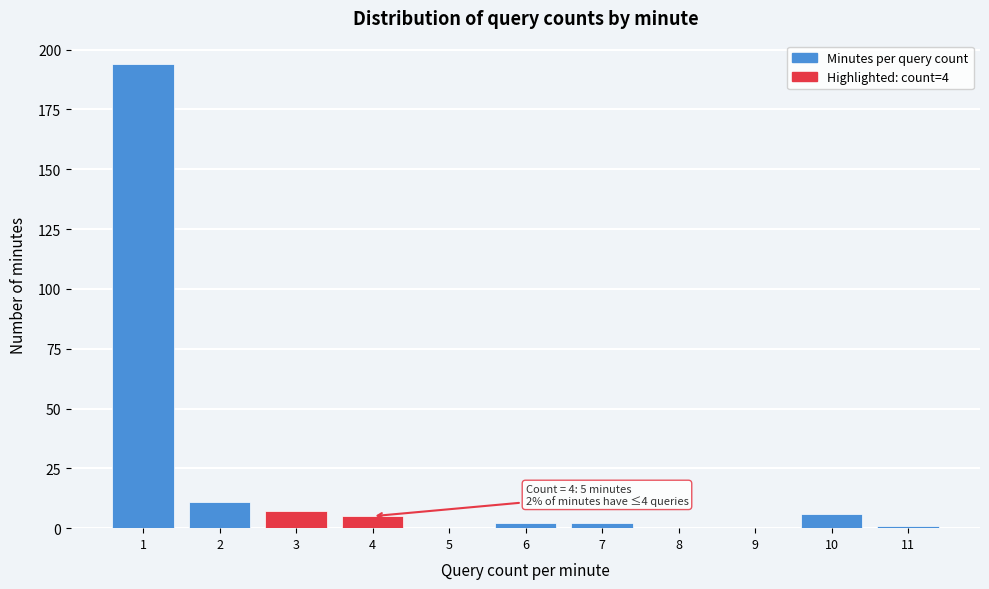

Reading right to left, list all the values displayed in this chart.

11=1	10=6	9=0	8=0	7=2	6=2	5=0	4=5	3=7	2=11	1=194